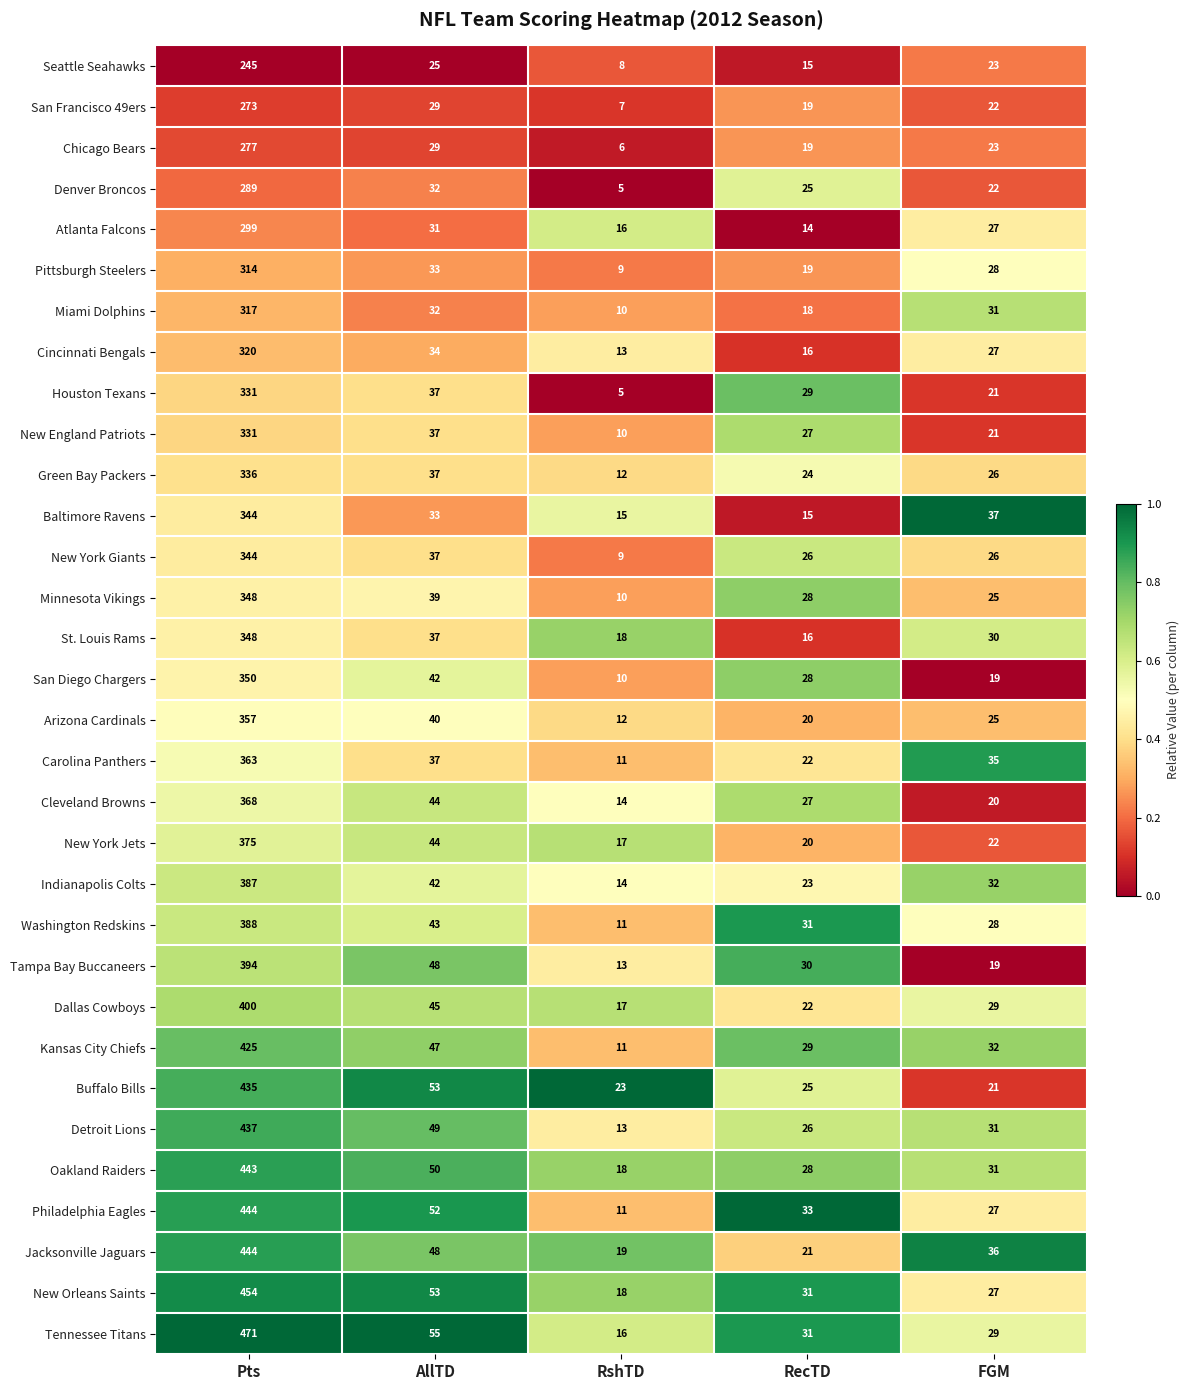

At which label does Indianapolis Colts first exceed 32?

Pts